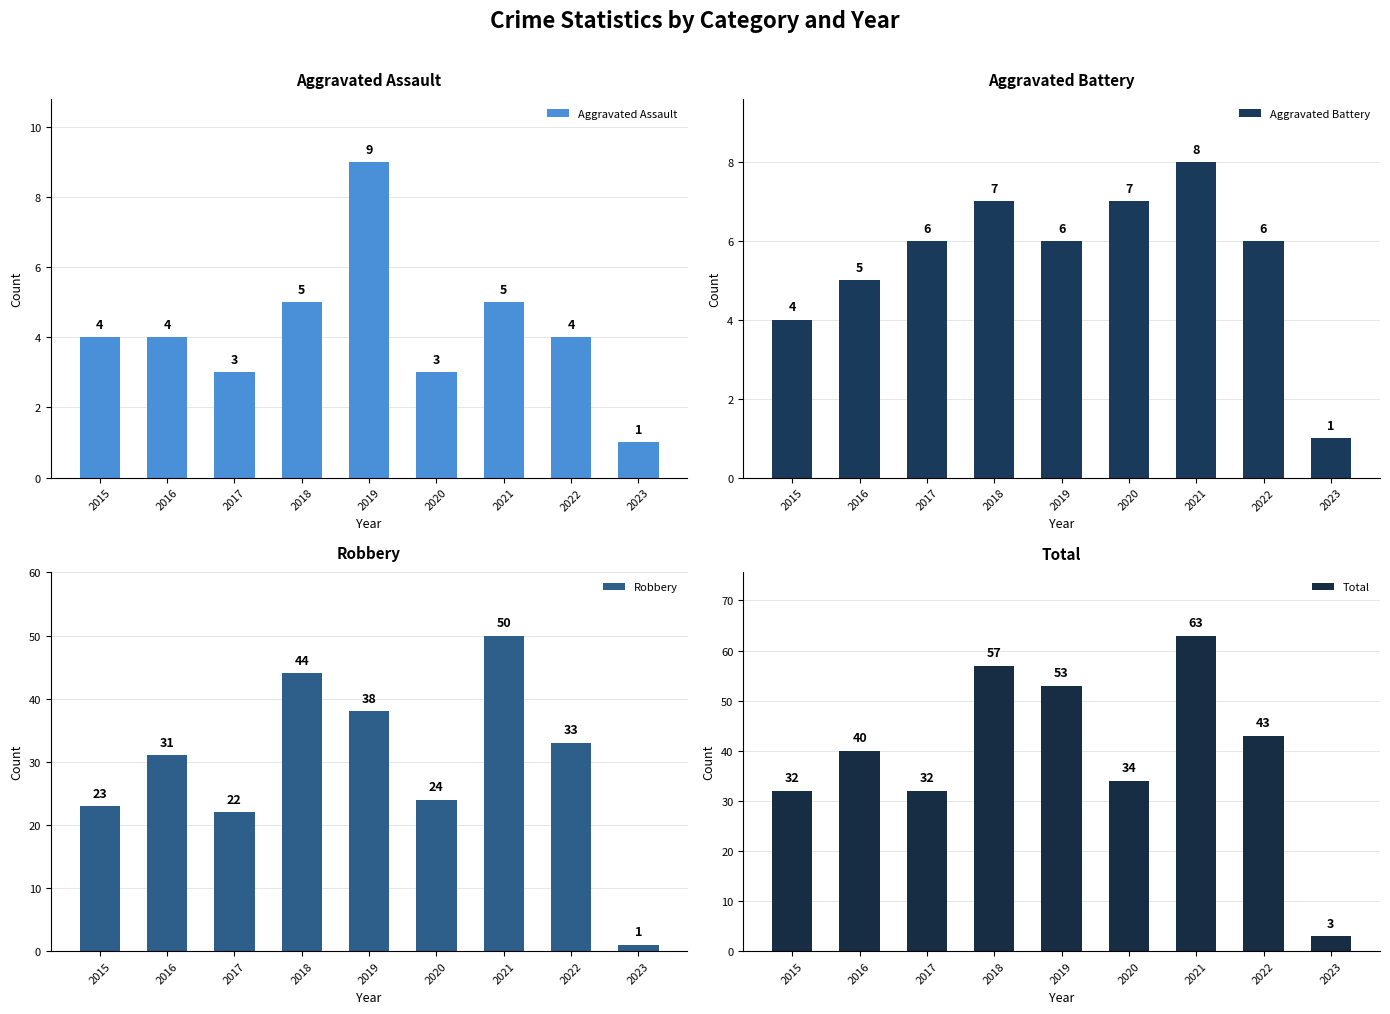

Reading left to right, extract all data points from this chart.

Aggravated Assault: 2015=4	2016=4	2017=3	2018=5	2019=9	2020=3	2021=5	2022=4	2023=1
Aggravated Battery: 2015=4	2016=5	2017=6	2018=7	2019=6	2020=7	2021=8	2022=6	2023=1
Robbery: 2015=23	2016=31	2017=22	2018=44	2019=38	2020=24	2021=50	2022=33	2023=1
Total: 2015=32	2016=40	2017=32	2018=57	2019=53	2020=34	2021=63	2022=43	2023=3